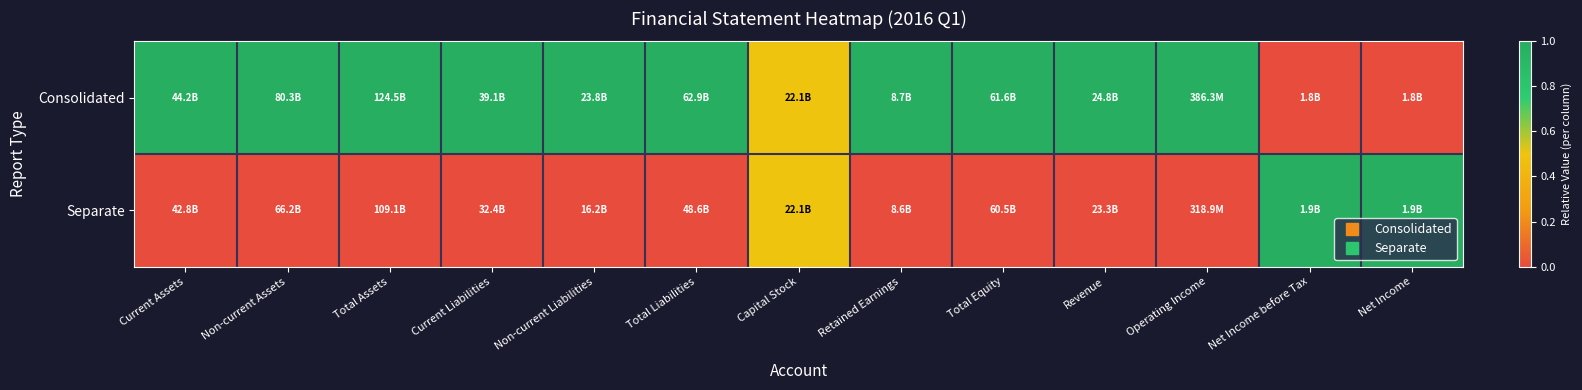

Rank the series at Current Liabilities from lowest to highest value.

Separate, Consolidated